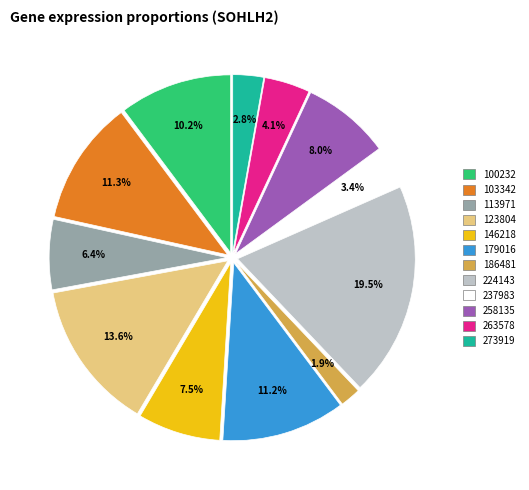

Is there a majority slice in this chart?

No